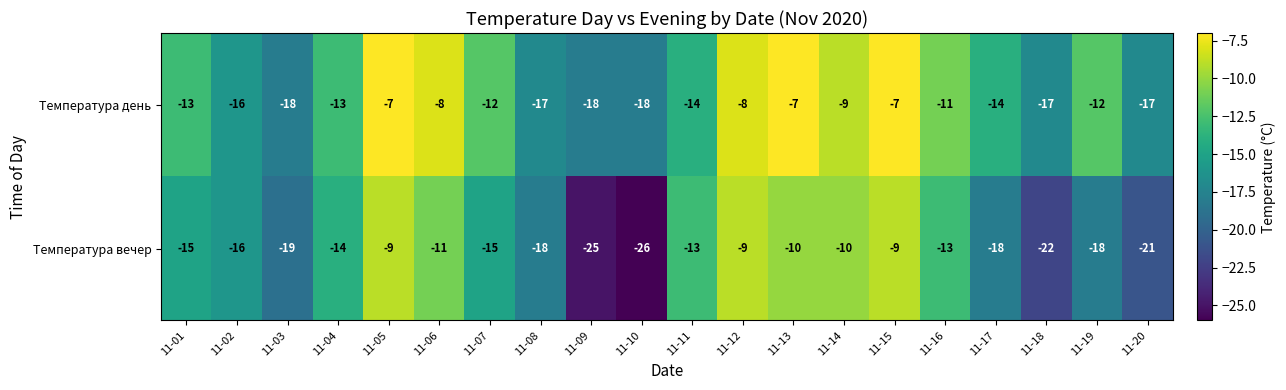

What is the lowest value of the Температура вечер series?

-26